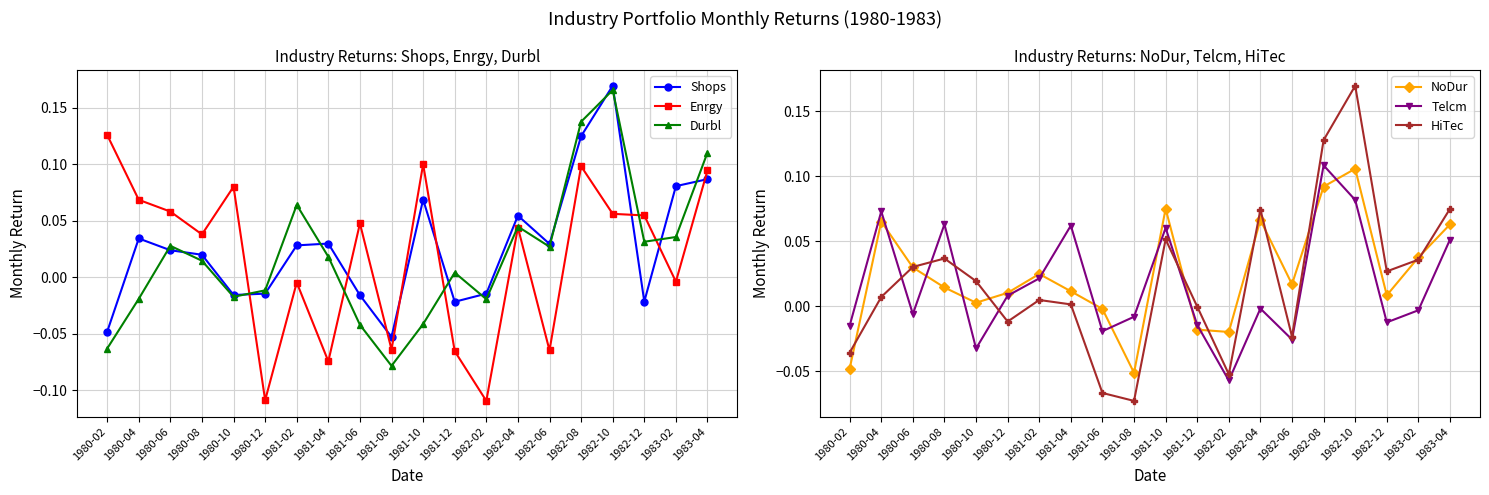

Rank the series at 1981-04 from highest to lowest value.

Telcm, Shops, Durbl, NoDur, HiTec, Enrgy